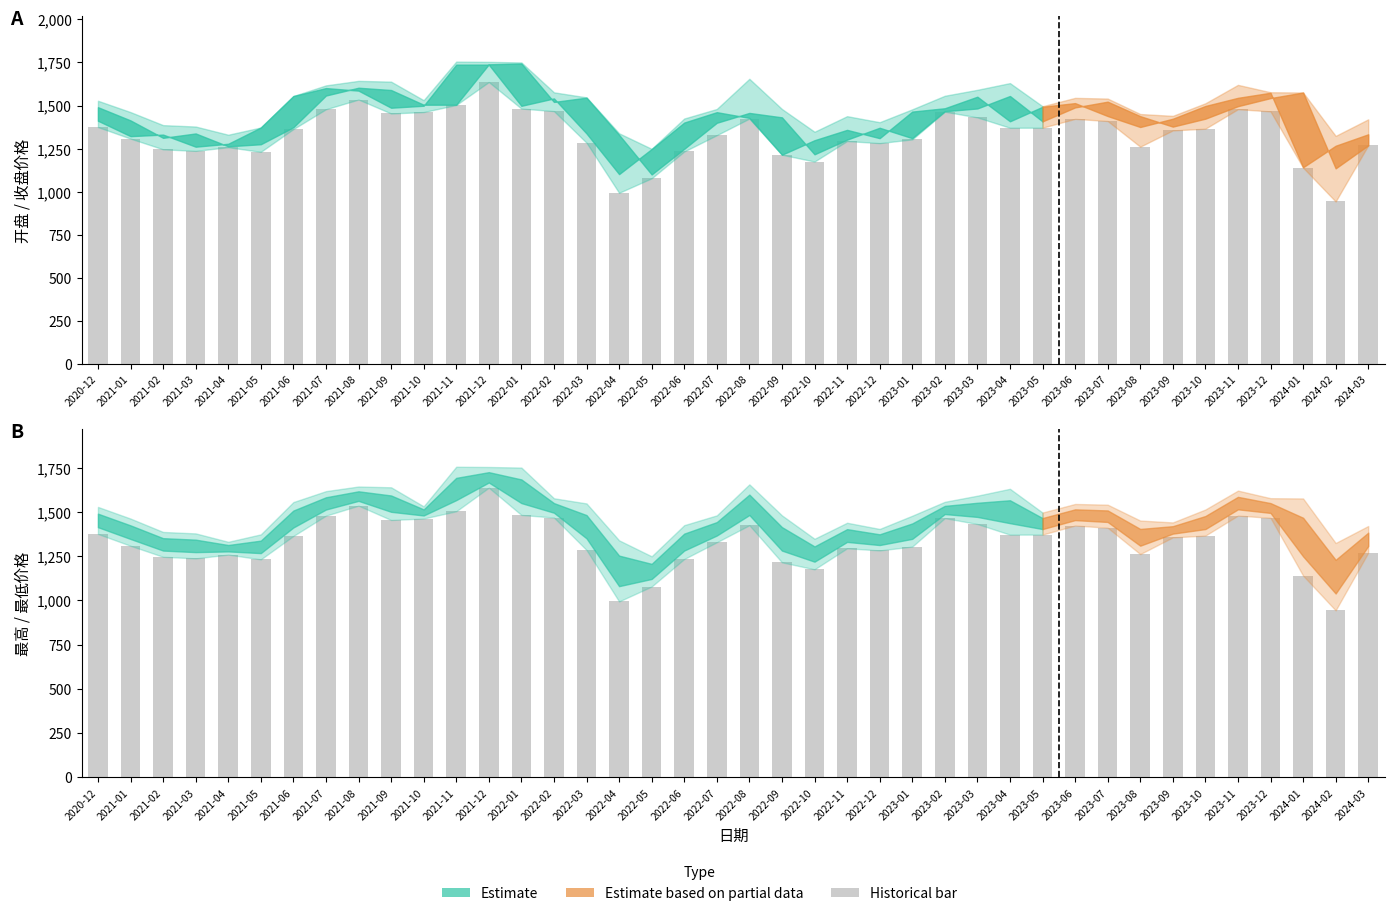

What is the difference between the maximum and minimum values?

693.3